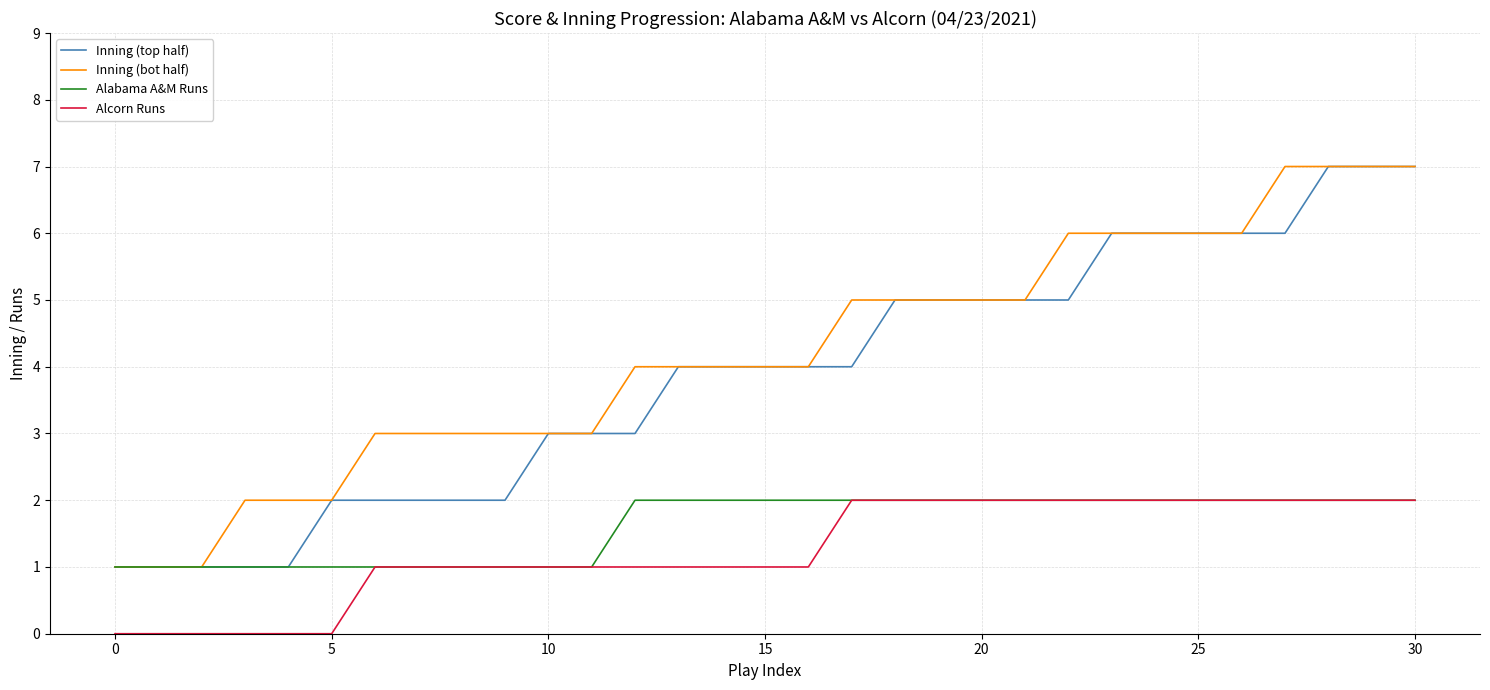

How many Inning (bot half) values are between 3 and 6?

21